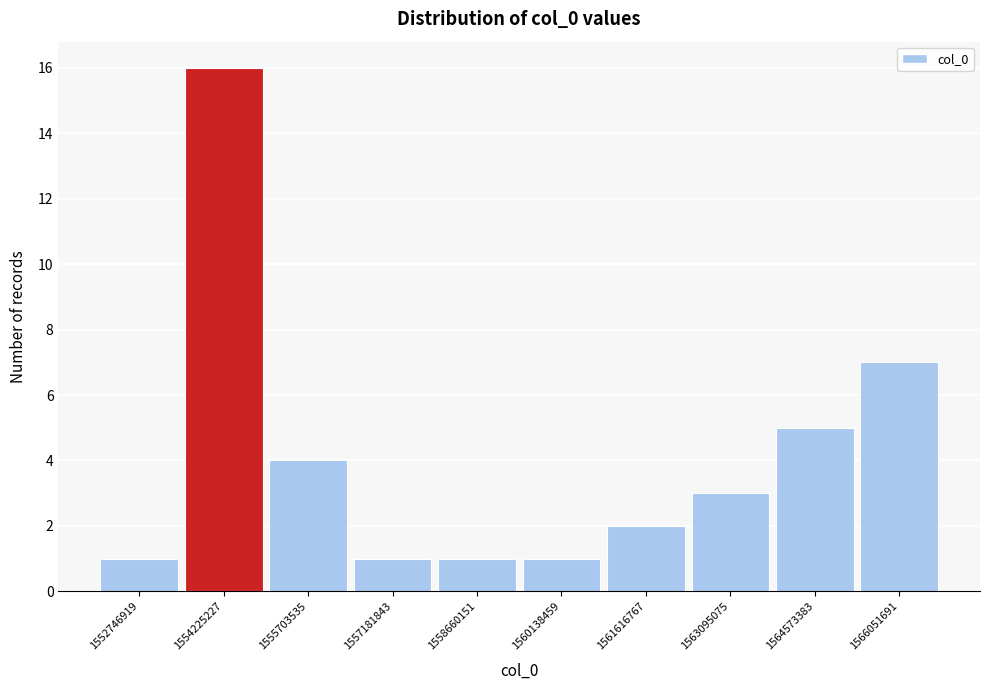

Reading right to left, list all the values displayed in this chart.

7	5	3	2	1	1	1	4	16	1